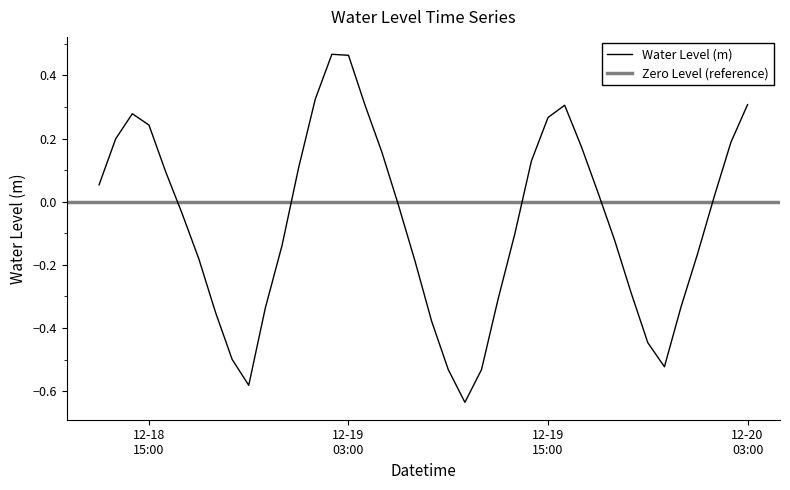

Rank the categories by value from lowest to highest.

2023-12-19 10:00:00, 2023-12-18 21:00:00, 2023-12-19 09:00:00, 2023-12-19 11:00:00, 2023-12-19 22:00:00, 2023-12-18 20:00:00, 2023-12-19 21:00:00, 2023-12-19 08:00:00, 2023-12-18 19:00:00, 2023-12-18 22:00:00, 2023-12-19 23:00:00, 2023-12-19 12:00:00, 2023-12-19 20:00:00, 2023-12-19 07:00:00, 2023-12-18 18:00:00, 2023-12-20 00:00:00, 2023-12-18 23:00:00, 2023-12-19 19:00:00, 2023-12-19 13:00:00, 2023-12-18 17:00:00, 2023-12-19 06:00:00, 2023-12-20 01:00:00, 2023-12-19 18:00:00, 2023-12-18 12:00:00, 2023-12-18 16:00:00, 2023-12-19 00:00:00, 2023-12-19 14:00:00, 2023-12-19 05:00:00, 2023-12-19 17:00:00, 2023-12-20 02:00:00, 2023-12-18 13:00:00, 2023-12-18 15:00:00, 2023-12-19 15:00:00, 2023-12-18 14:00:00, 2023-12-19 04:00:00, 2023-12-19 16:00:00, 2023-12-20 03:00:00, 2023-12-19 01:00:00, 2023-12-19 03:00:00, 2023-12-19 02:00:00